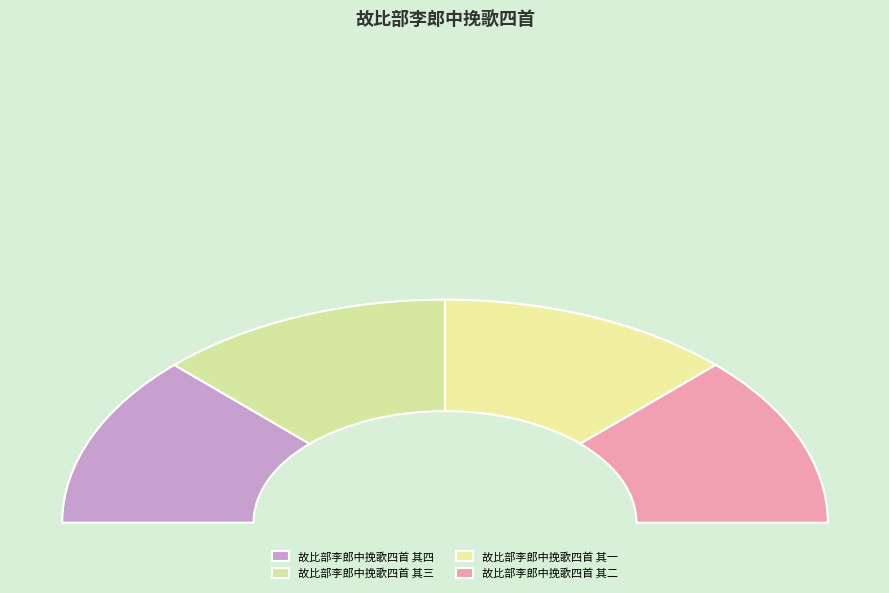

To the nearest percent, what percentage of the pie is 故比部李郎中挽歌四首 其三?

25%